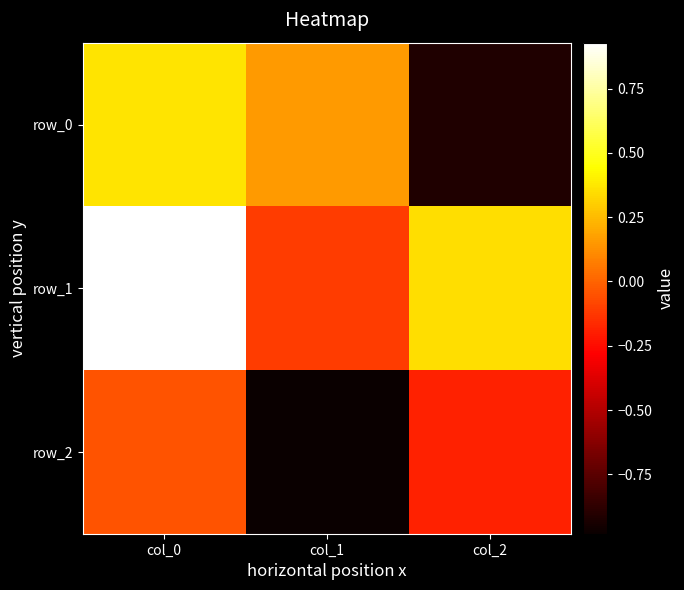

What is the difference between the highest and lowest values at col_0?

1.0